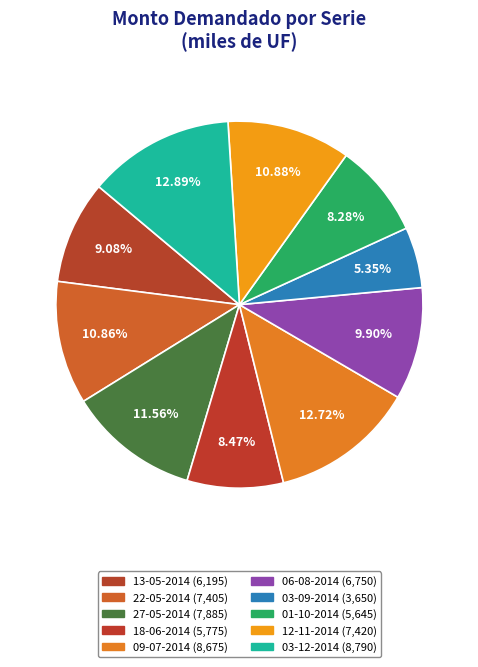

Rank the categories by value from highest to lowest.

03-12-2014, 09-07-2014, 27-05-2014, 12-11-2014, 22-05-2014, 06-08-2014, 13-05-2014, 18-06-2014, 01-10-2014, 03-09-2014